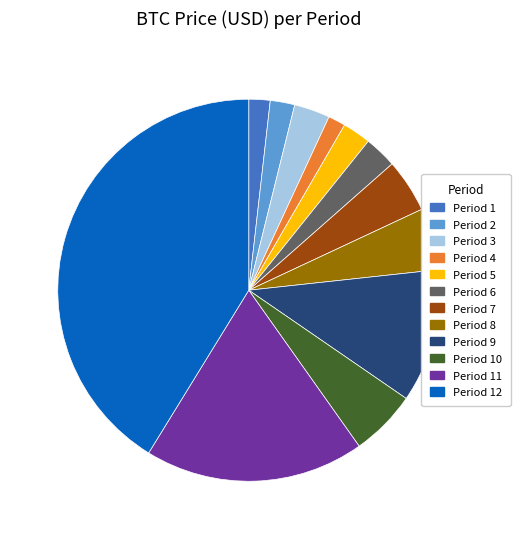

Is there any slice that represents more than half of the pie?

No